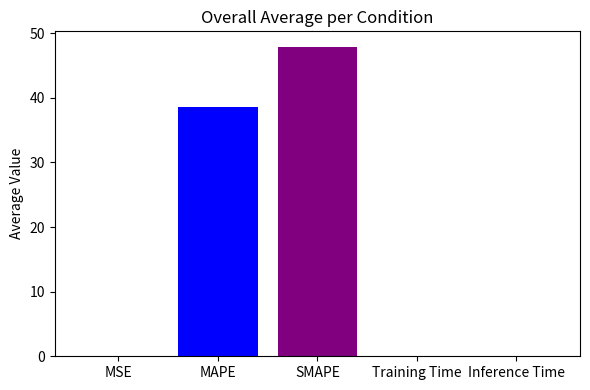

What is the maximum value shown in the chart?

47.9